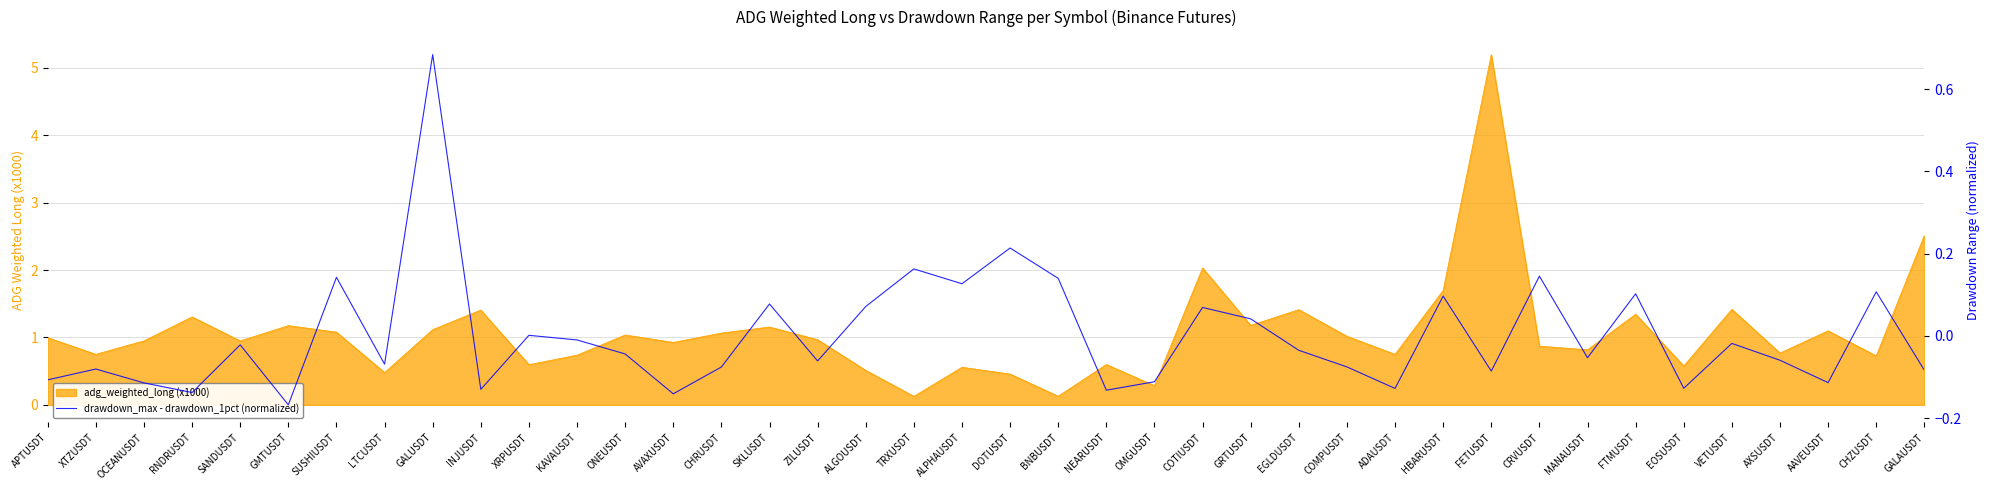

How many points are higher than both their immediate neighbors (excluding endpoints)?

14